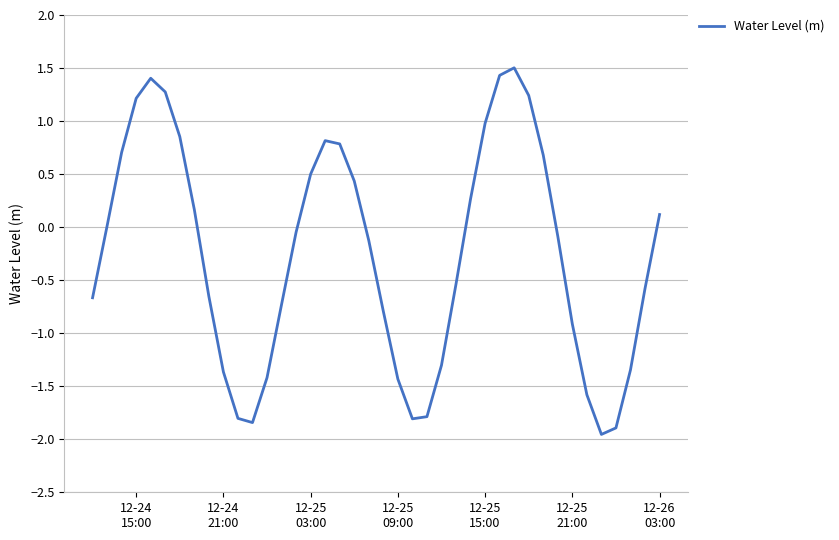

True or false: there are more than 2 points higher than both neighbors.

True